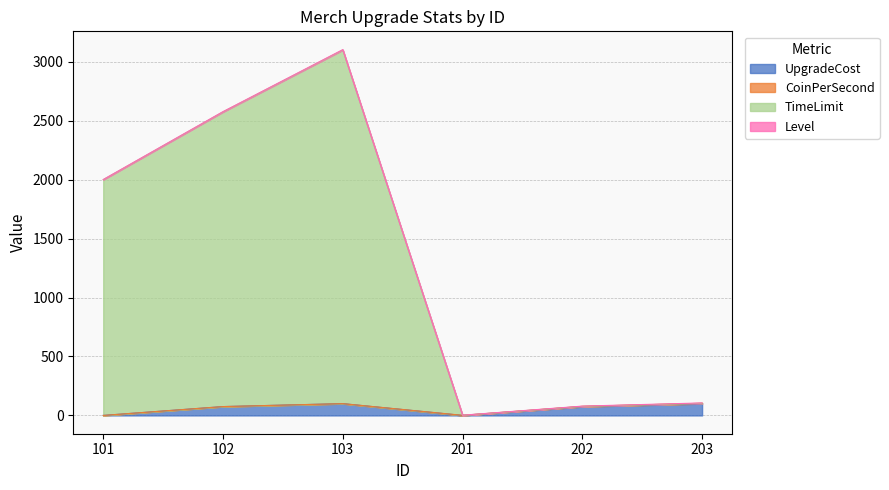

Is it true that UpgradeCost equals 100 at 103?

True